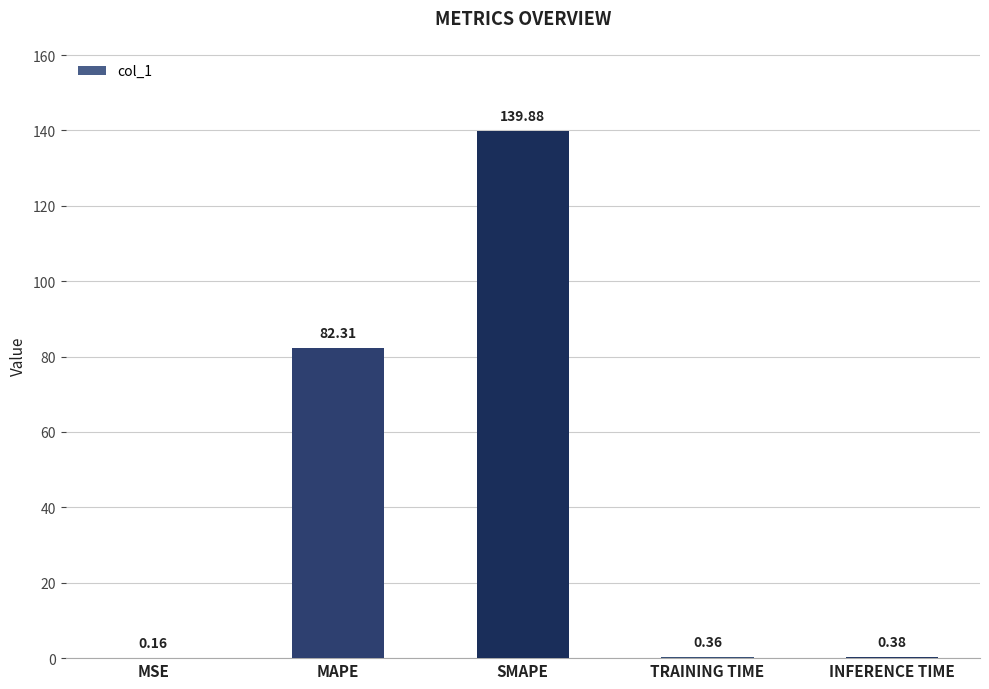

What is the difference between the values at INFERENCE TIME and MAPE?

81.9